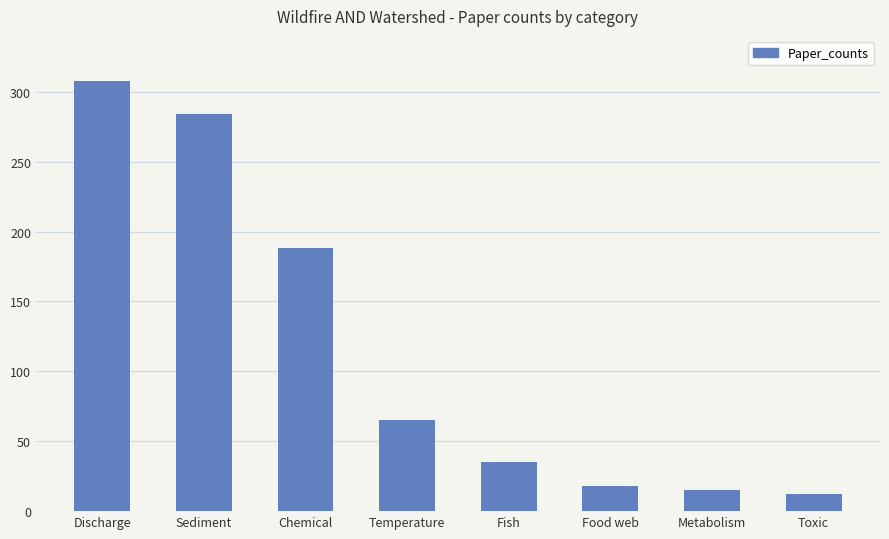

Read the value at Chemical, to the nearest 50.

200